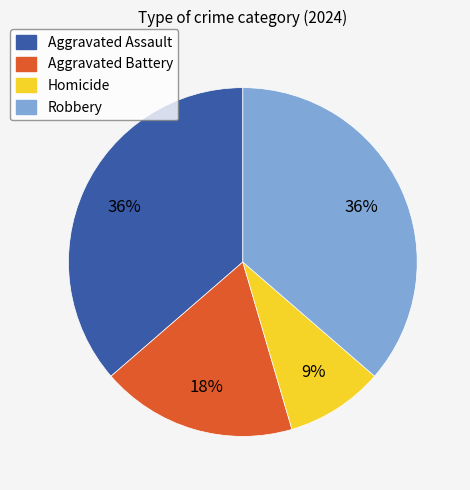

Combined, do Robbery and Aggravated Battery account for over 50%?

Yes